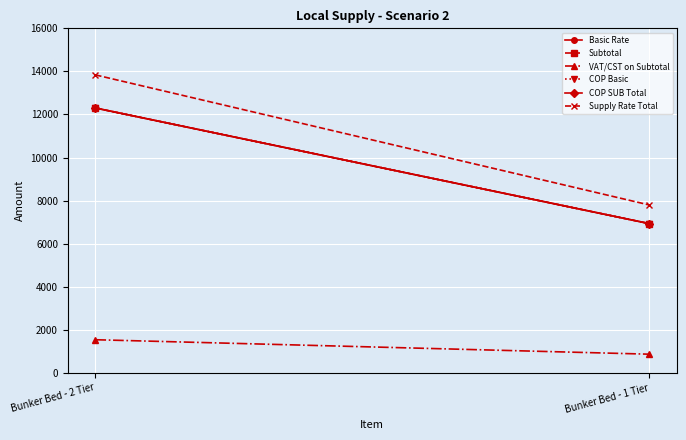

The value of Supply Rate Total at Bunker Bed - 2 Tier is 22175.7. True or false?

False